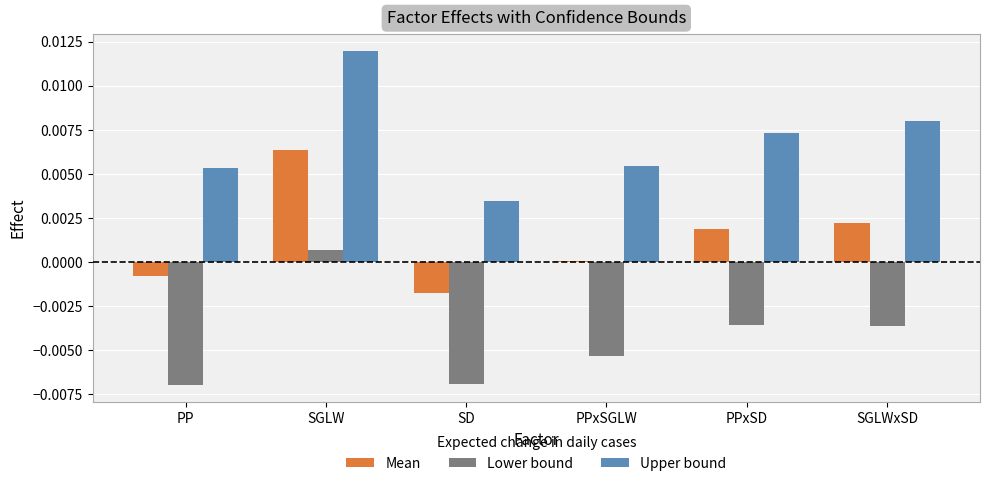

Which series has the widest spread of values?

Upper bound